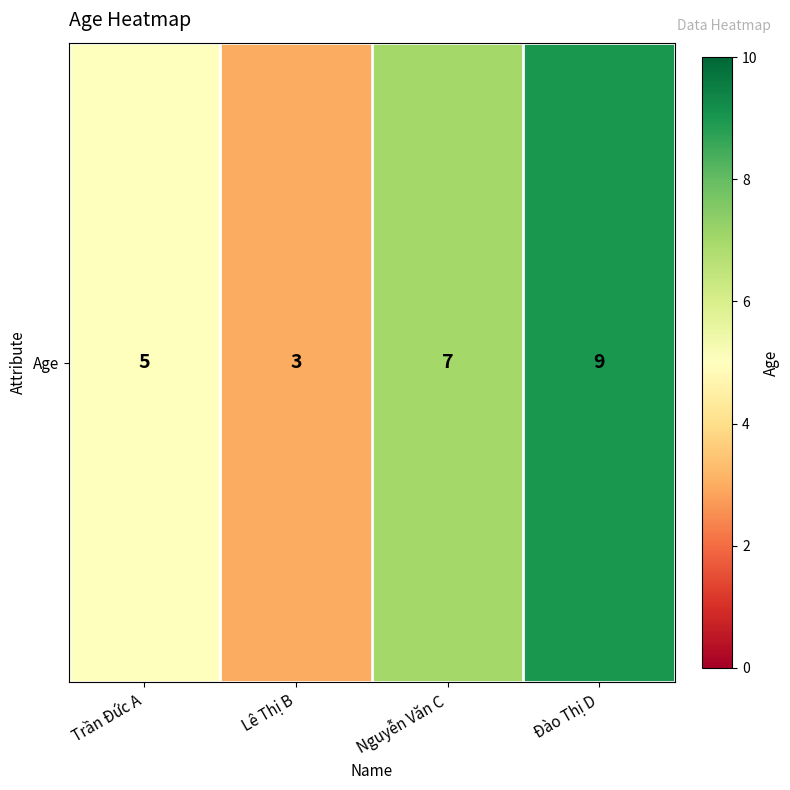

What is the difference between the values at Lê Thị B and Nguyễn Văn C?

4